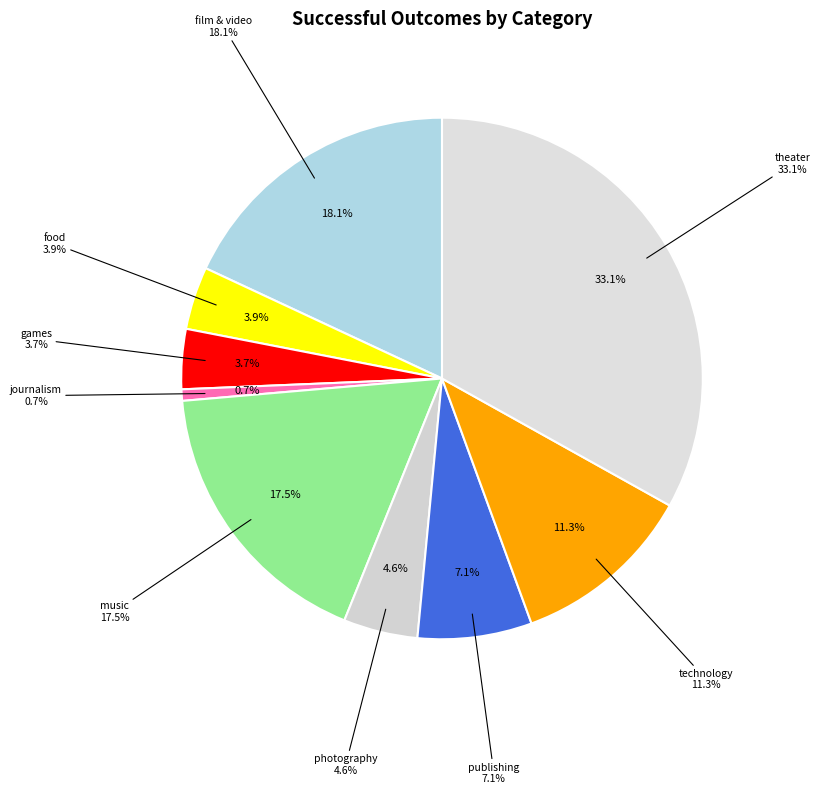

How many slices are in this pie chart?

9